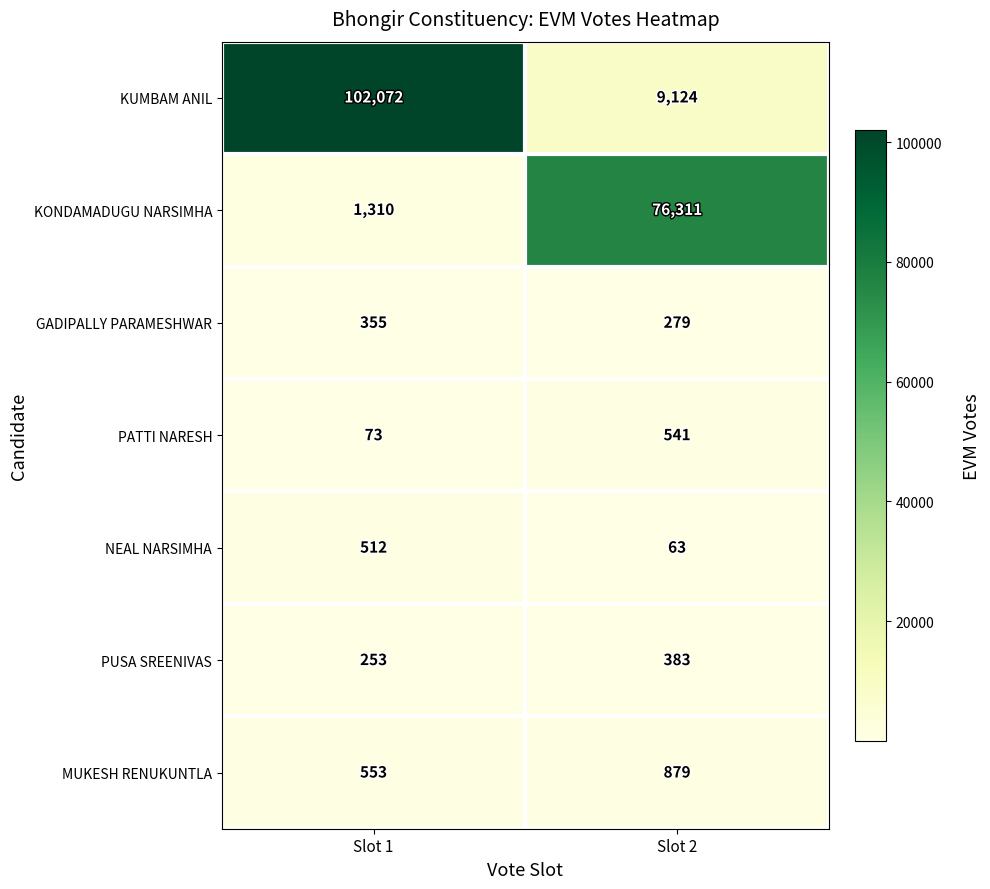

What is the average value of the KUMBAM ANIL series?

55598